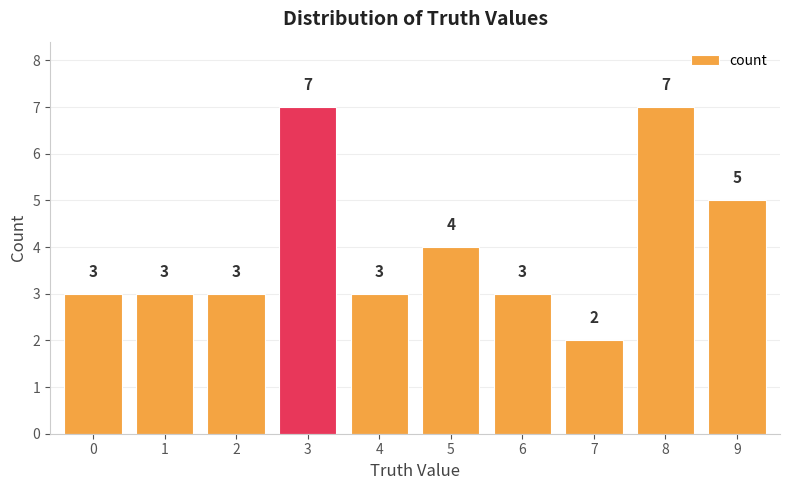

What is the maximum value shown in the chart?

7